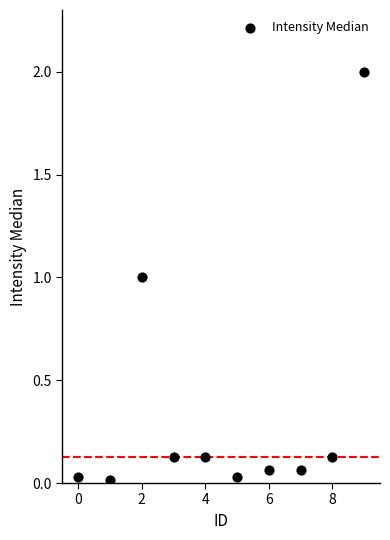

What is the average Y value?

0.4